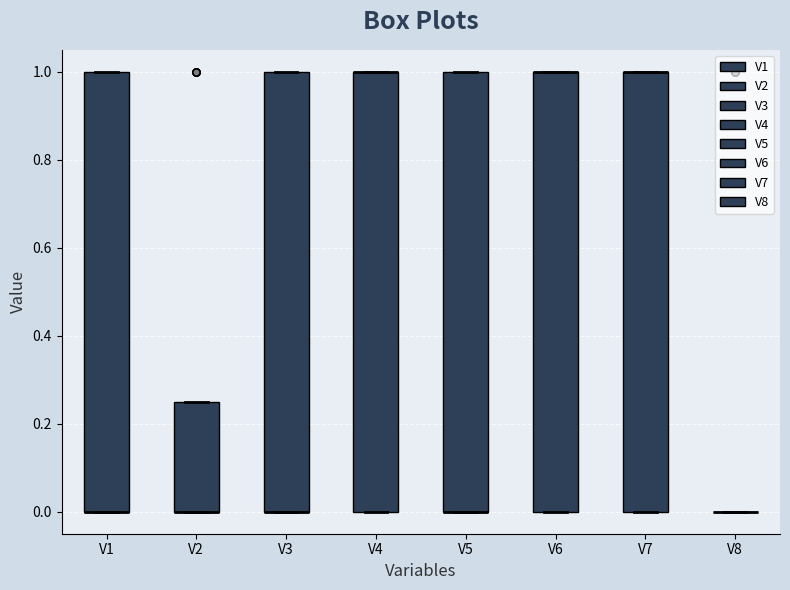

Reading left to right, transcribe this box plot: for each box, give where its median line is, the range the box spans, and where its two whiskers end, as read against the y-axis. The values are not printed on the chart, so give them approximately, as read against the axis.

V1: median 0.00 (drawn on the box's lower edge), box 0.00 to 1.00, whiskers 0.00 to 1.00
V2: median 0.00 (drawn on the box's lower edge), box 0.00 to 0.26, whiskers 0.00 to 0.26
V3: median 0.00 (drawn on the box's lower edge), box 0.00 to 1.00, whiskers 0.00 to 1.00
V4: median 1.00 (drawn on the box's upper edge), box 0.00 to 1.00, whiskers 0.00 to 1.00
V5: median 0.00 (drawn on the box's lower edge), box 0.00 to 1.00, whiskers 0.00 to 1.00
V6: median 1.00 (drawn on the box's upper edge), box 0.00 to 1.00, whiskers 0.00 to 1.00
V7: median 1.00 (drawn on the box's upper edge), box 0.00 to 1.00, whiskers 0.00 to 1.00
V8: box collapsed to a line at 0.00, whiskers 0.00 to 0.00